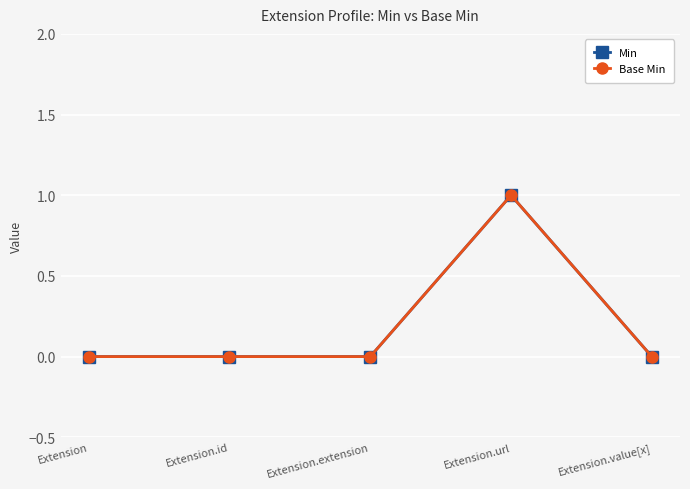

At which category does the chart reach its minimum across all series?

Extension